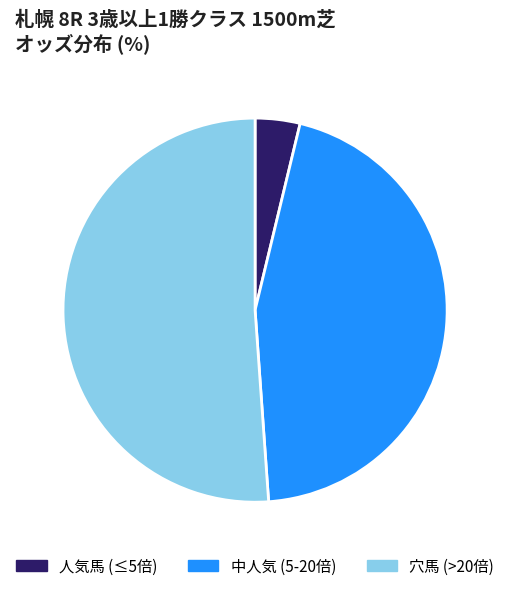

Which slice represents more than half of the pie?

穴馬 (>20倍)